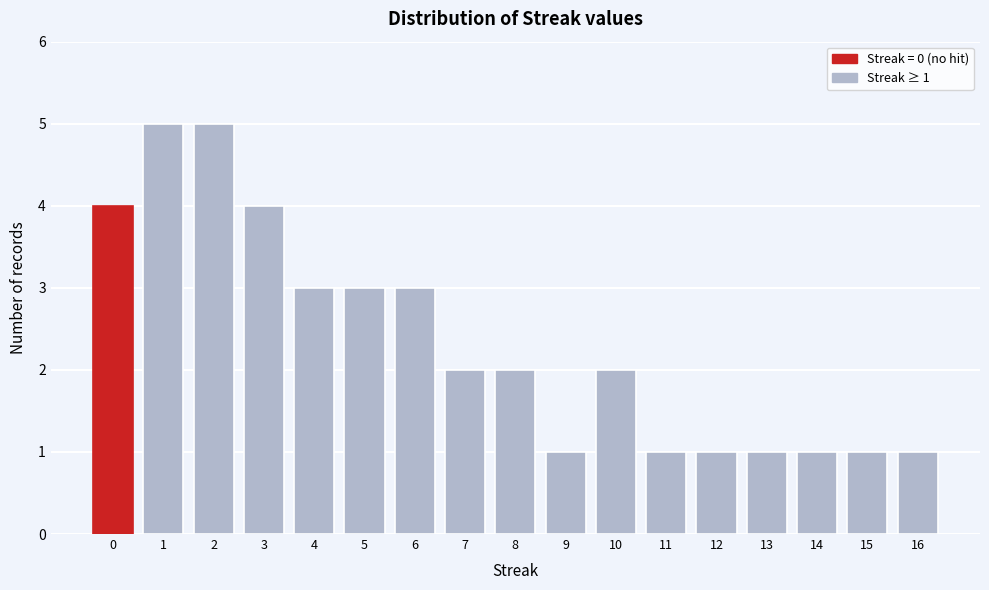

Reading left to right, what are all the values shown in this chart?

4	5	5	4	3	3	3	2	2	1	2	1	1	1	1	1	1